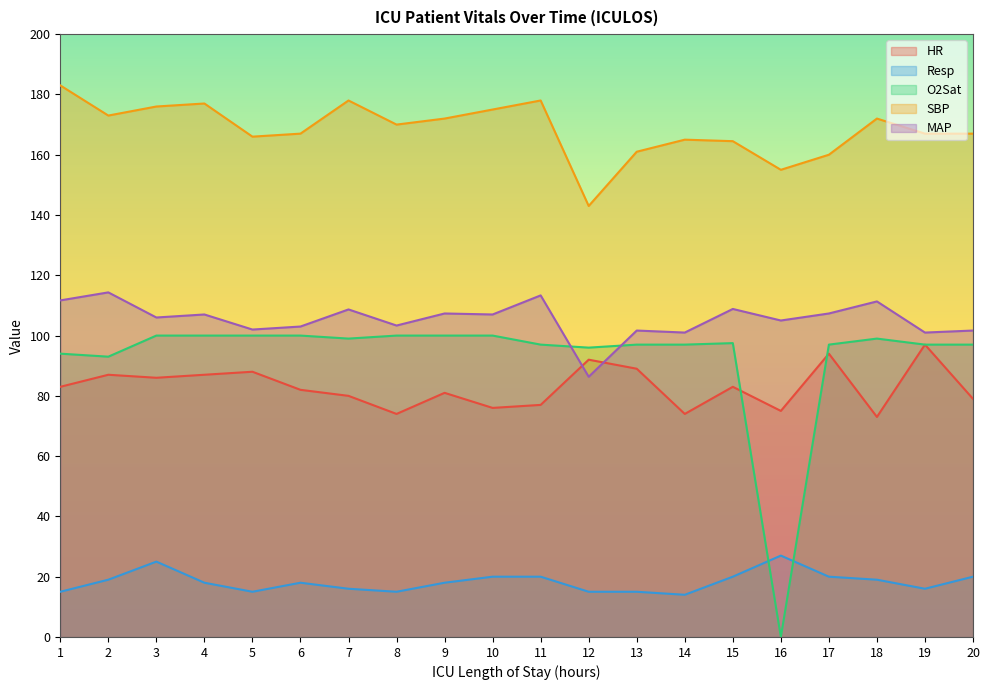

Reading left to right, what are all the values shown in this chart?

HR: 83.0	87.0	86.0	87.0	88.0	82.0	80.0	74.0	81.0	76.0	77.0	92.0	89.0	74.0	83.0	75.0	94.0	73.0	97.0	79.0
Resp: 15.0	19.0	25.0	18.0	15.0	18.0	16.0	15.0	18.0	20.0	20.0	15.0	15.0	14.0	20.0	27.0	20.0	19.0	16.0	20.0
O2Sat: 94.0	93.0	100.0	100.0	100.0	100.0	99.0	100.0	100.0	100.0	97.0	96.0	97.0	97.0	97.5	0.0	97.0	99.0	97.0	97.0
SBP: 183.0	173.0	176.0	177.0	166.0	167.0	178.0	170.0	172.0	175.0	178.0	143.0	161.0	165.0	164.5	155.0	160.0	172.0	167.0	167.0
MAP: 111.7	114.3	106.0	107.0	102.0	103.0	108.7	103.3	107.3	107.0	113.3	86.3	101.7	101.0	108.8	105.0	107.3	111.3	101.0	101.7